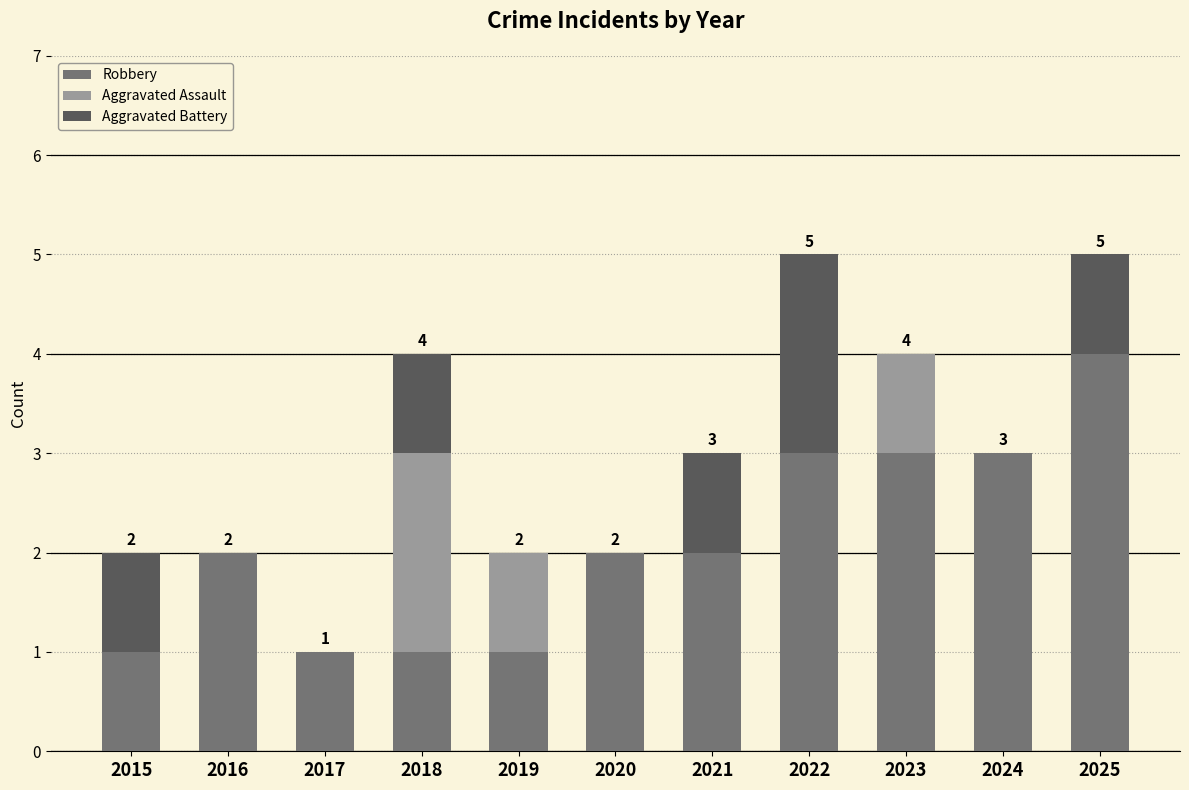

The value of Robbery at 2021 is 2. True or false?

True